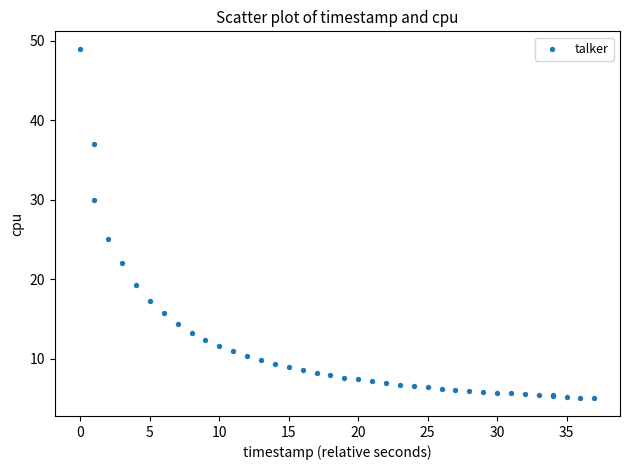

What Y value in the scatter plot is closest to 27?

25.1